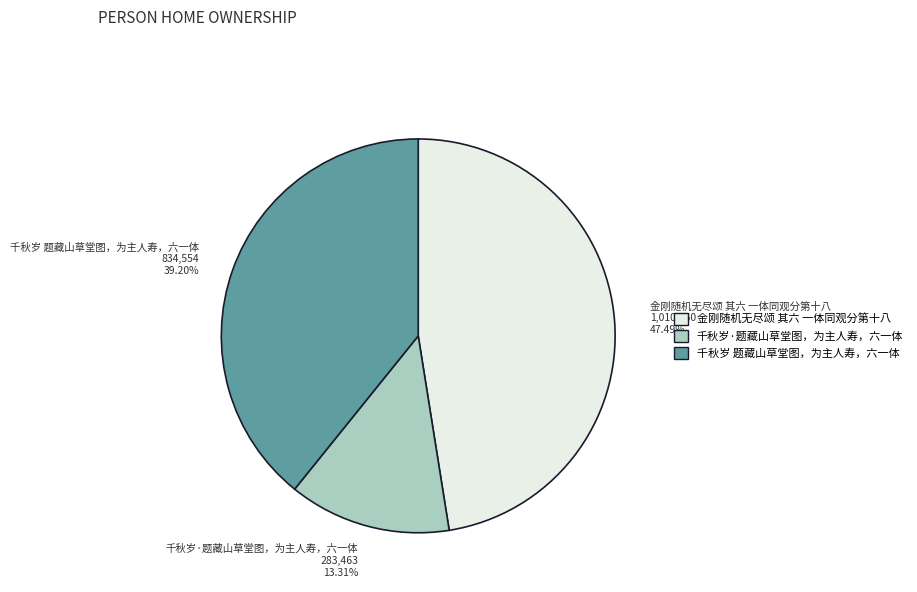

How many segments does this pie chart have?

3